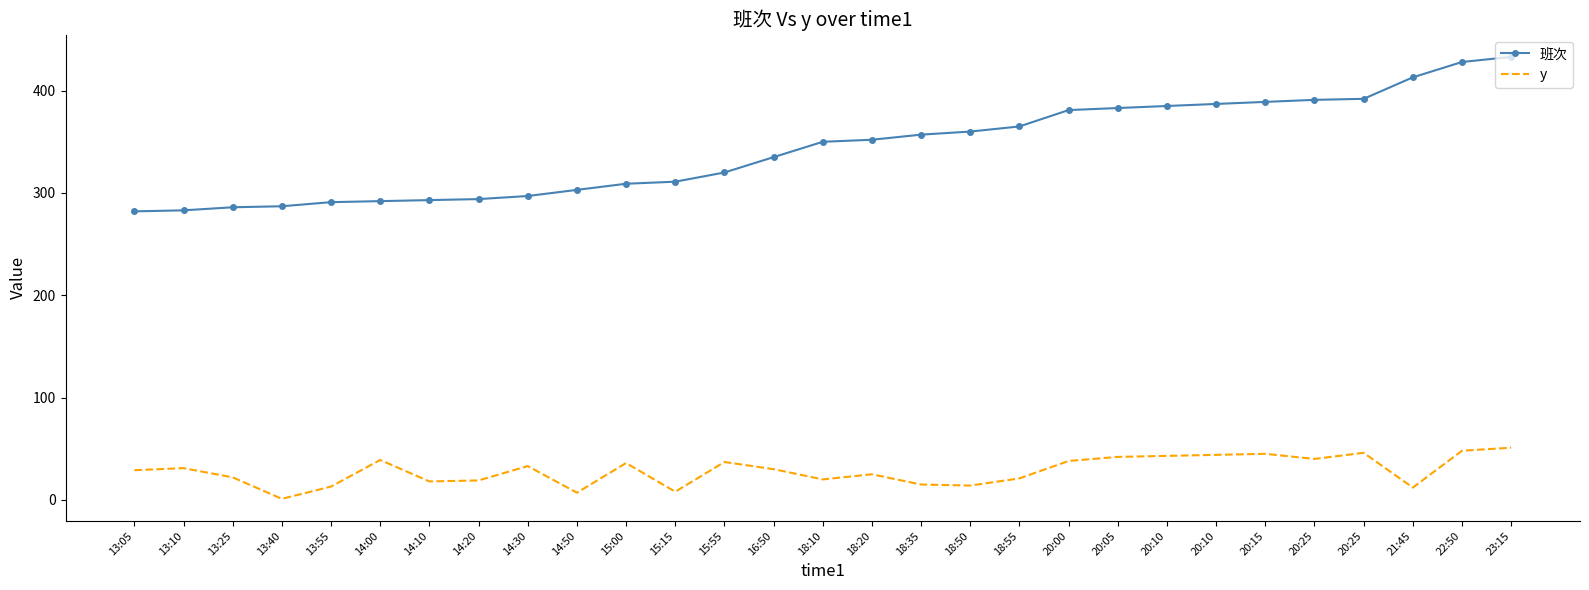

What is the value of the y point at the 4th from the left?

1